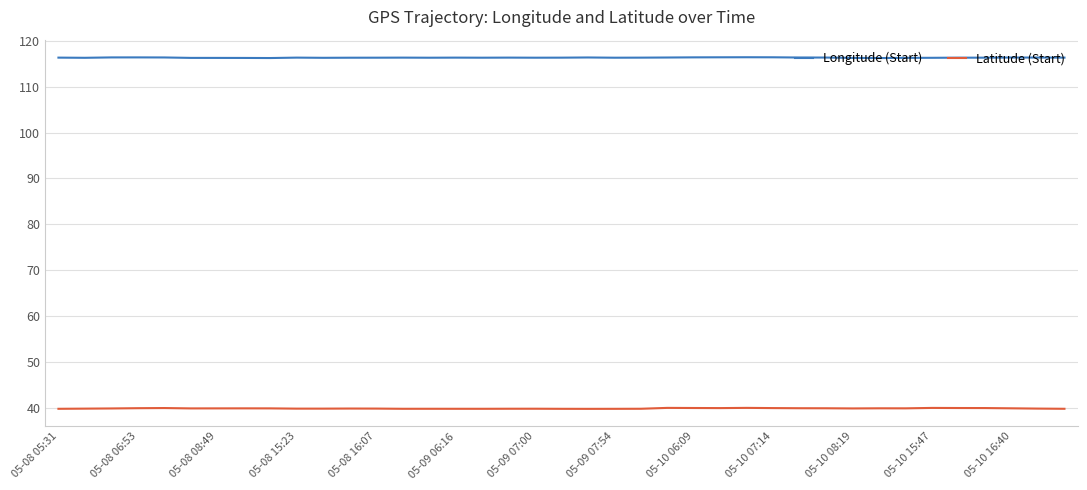

True or false: Longitude (Start) and Latitude (Start) cross at least once.

False